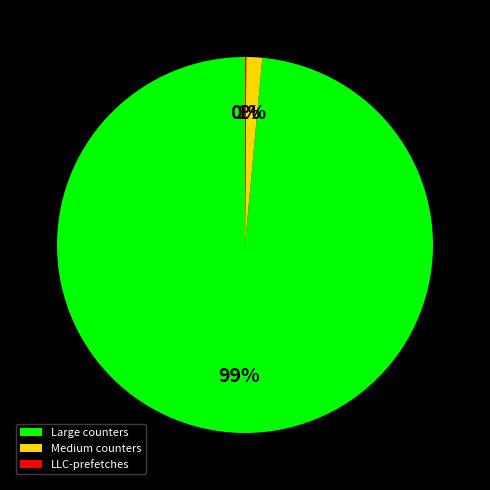

Does Medium counters account for over 50% of the chart?

No